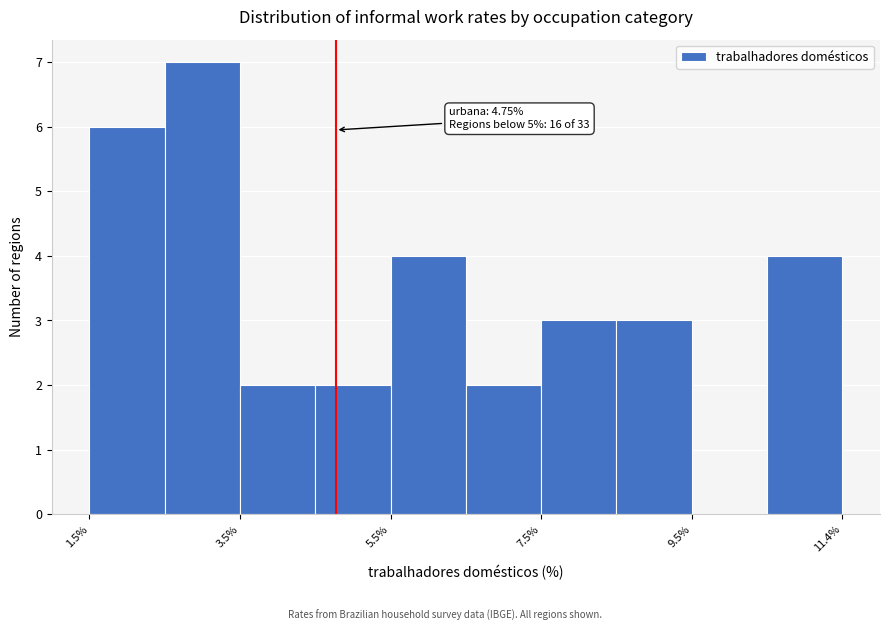

Which range on the x-axis has the tallest bar?

2.4 to 3.4